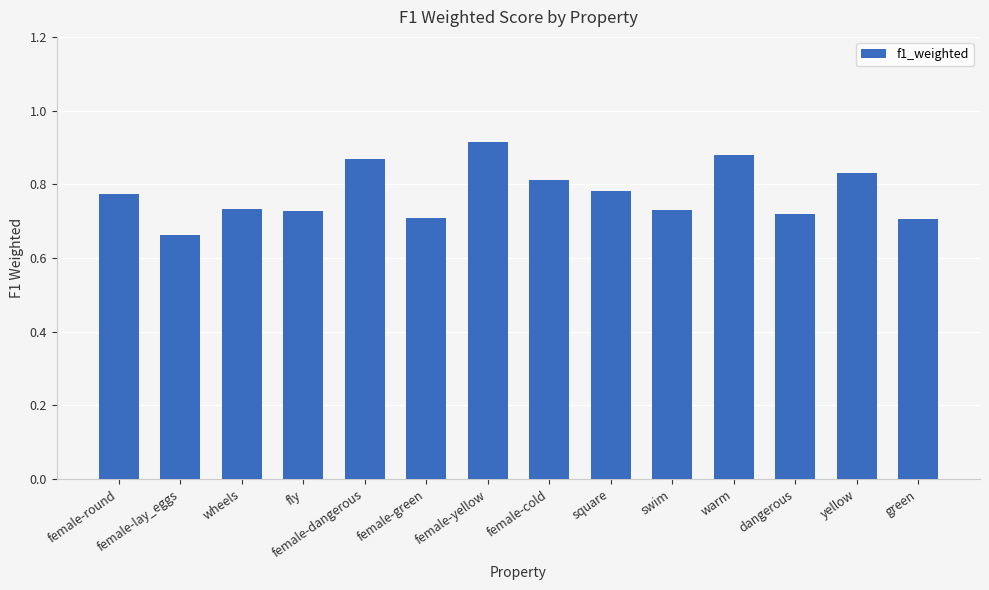

What position from the right is female-round?

14